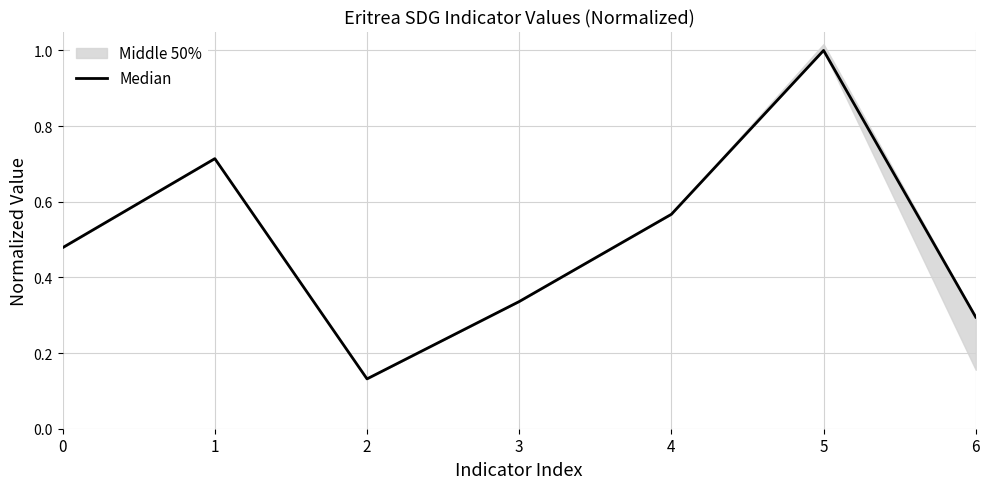

List the labels in order of value, smallest first.

2, 6, 3, 0, 4, 1, 5